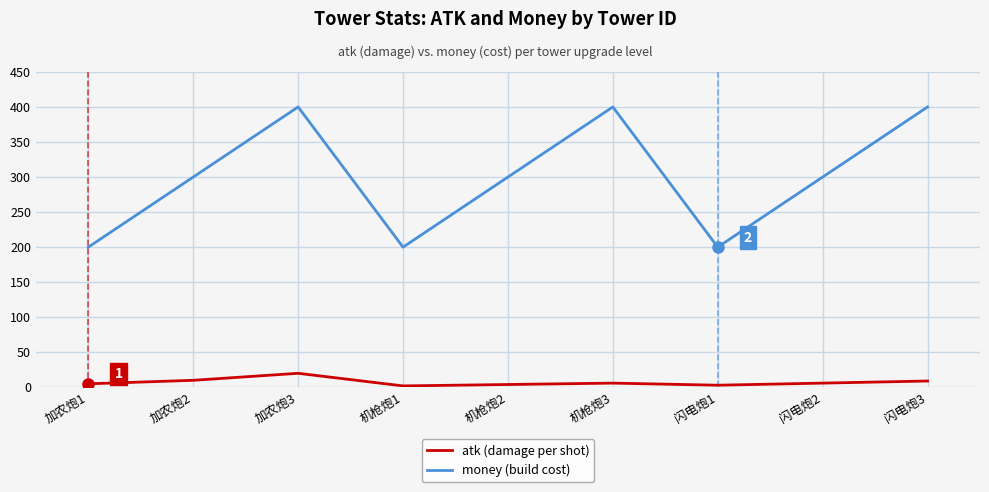

What position from the right is 机枪炮3?

4